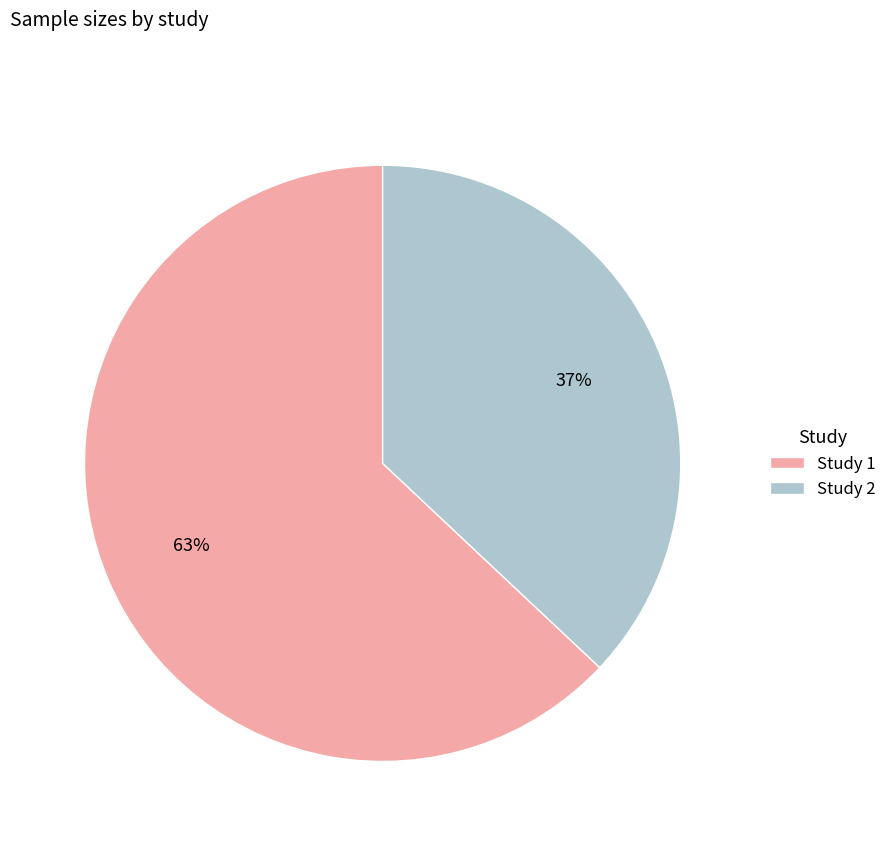

Count the number of slices in the pie.

2